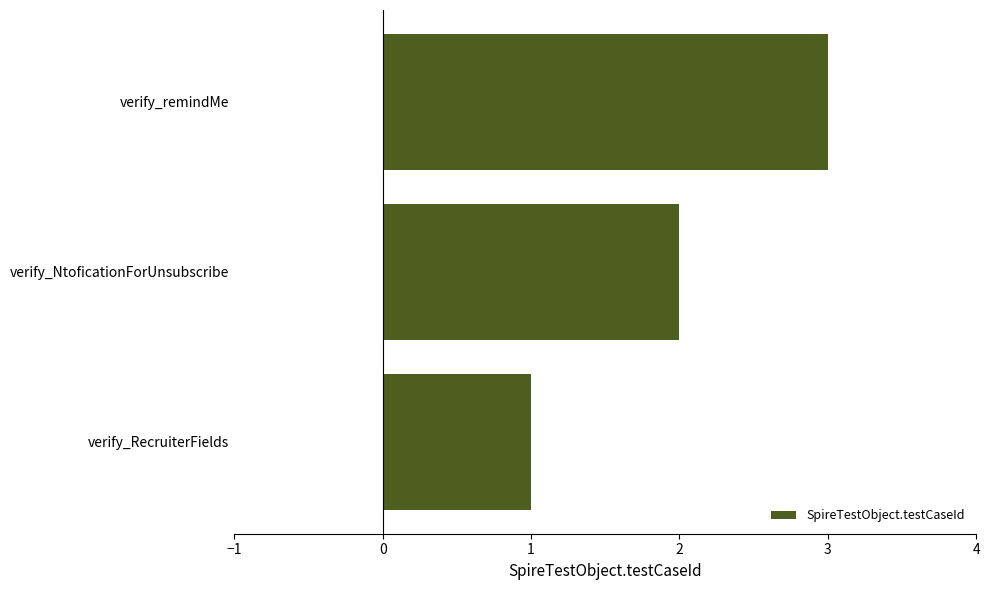

The value at verify_NtoficationForUnsubscribe is 2. True or false?

True